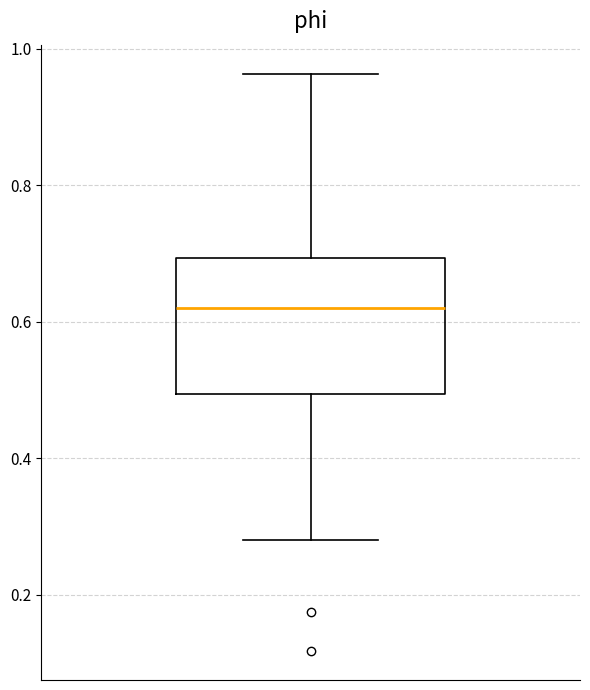

Where is the lower edge of the box on the y-axis? The values are not printed on the chart, so give them approximately, as read against the axis.

0.50